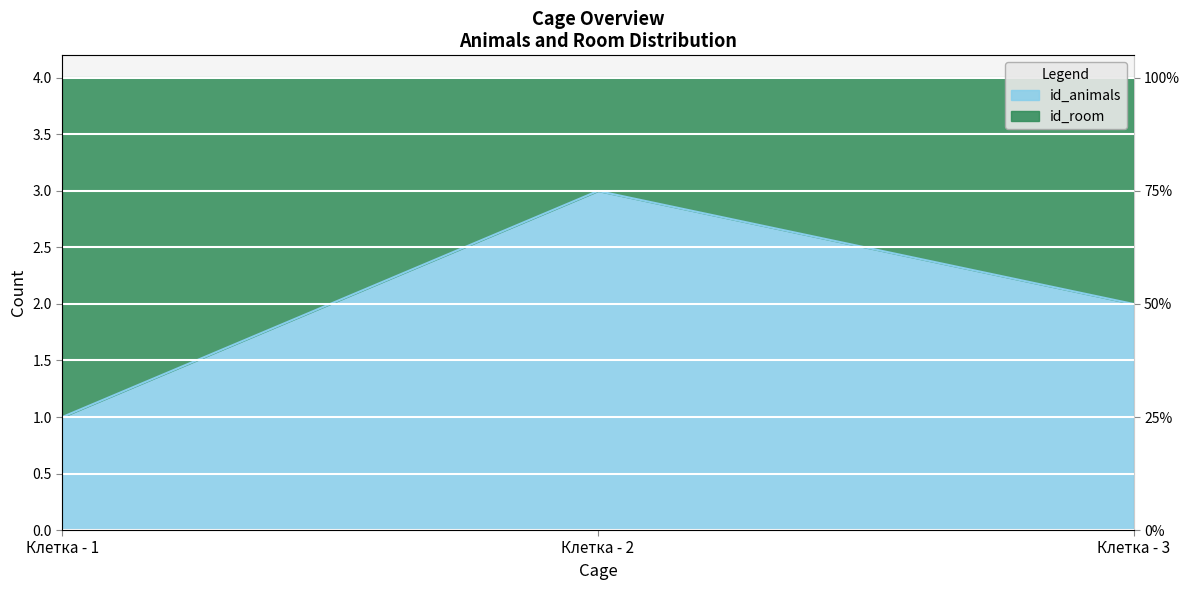

What is the approximate value at Клетка - 2?

3